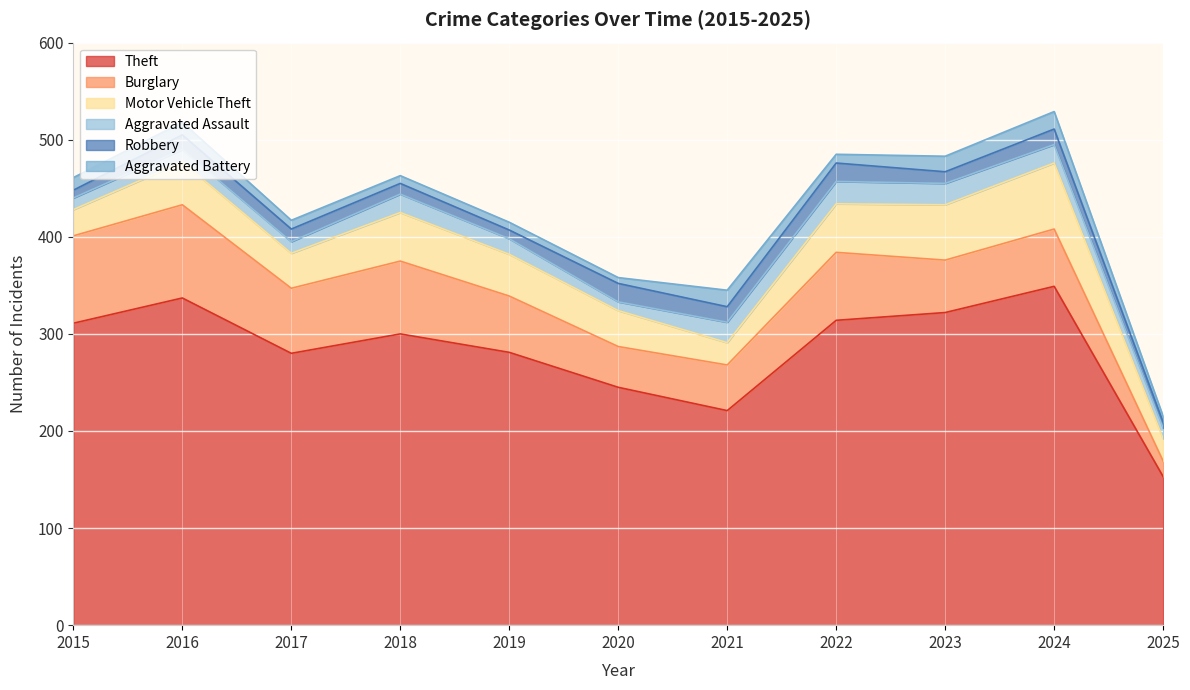

What are all the series names shown in the legend?

Theft, Burglary, Motor Vehicle Theft, Aggravated Assault, Robbery, Aggravated Battery